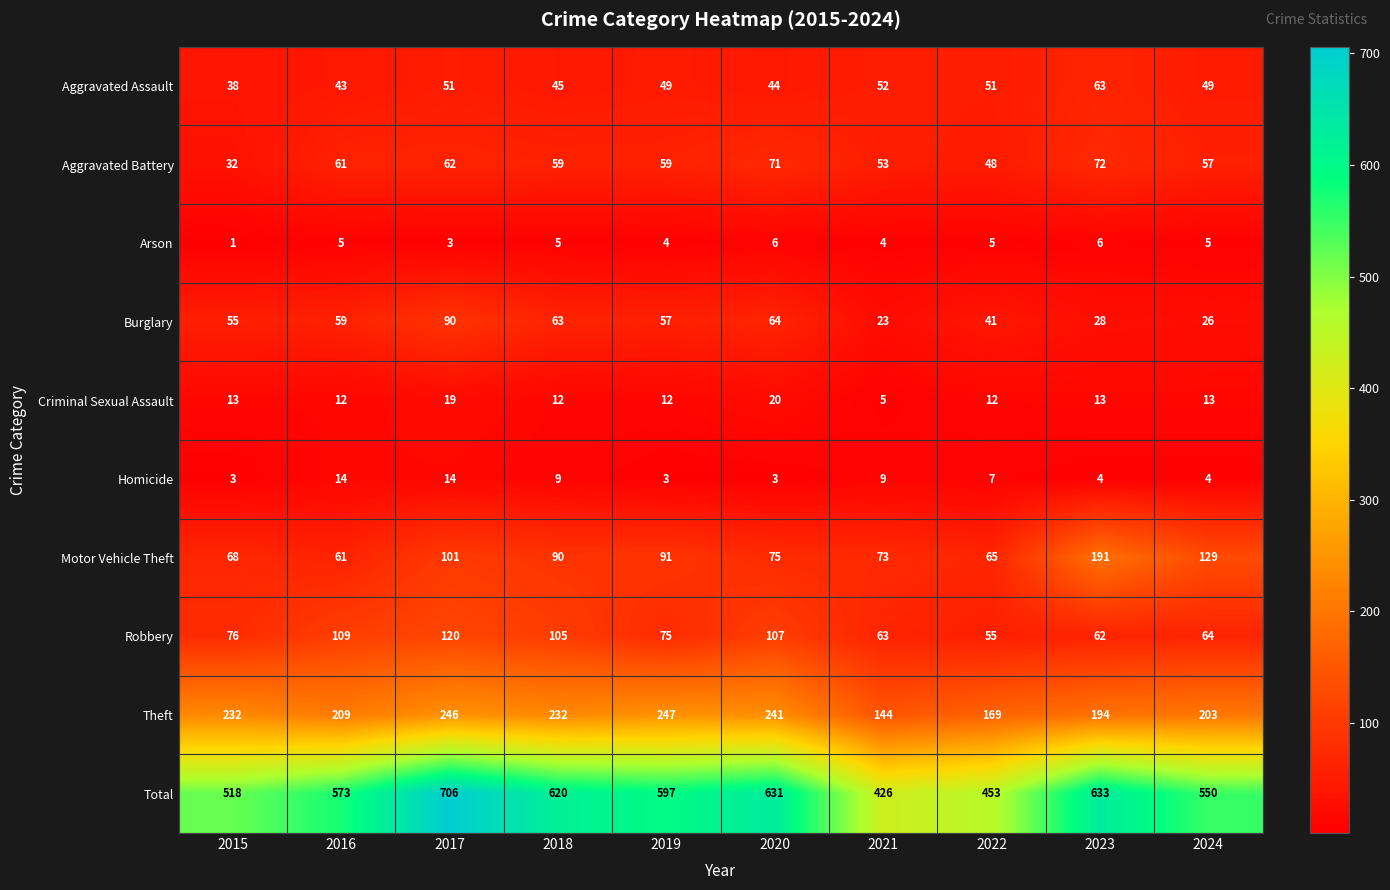

The Aggravated Battery series shows 55 at 2015. True or false?

False